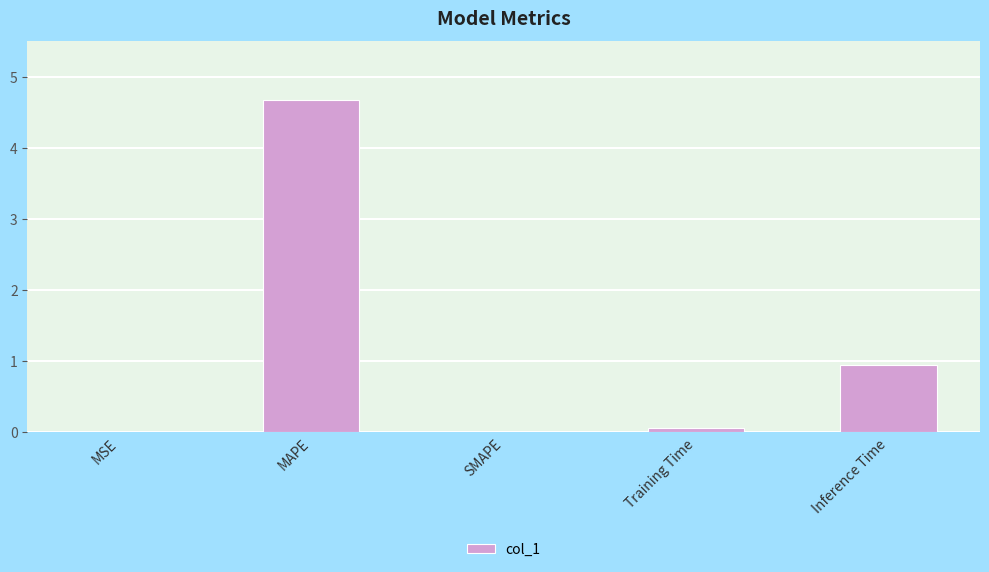

At which label is the value closest to 2?

Inference Time